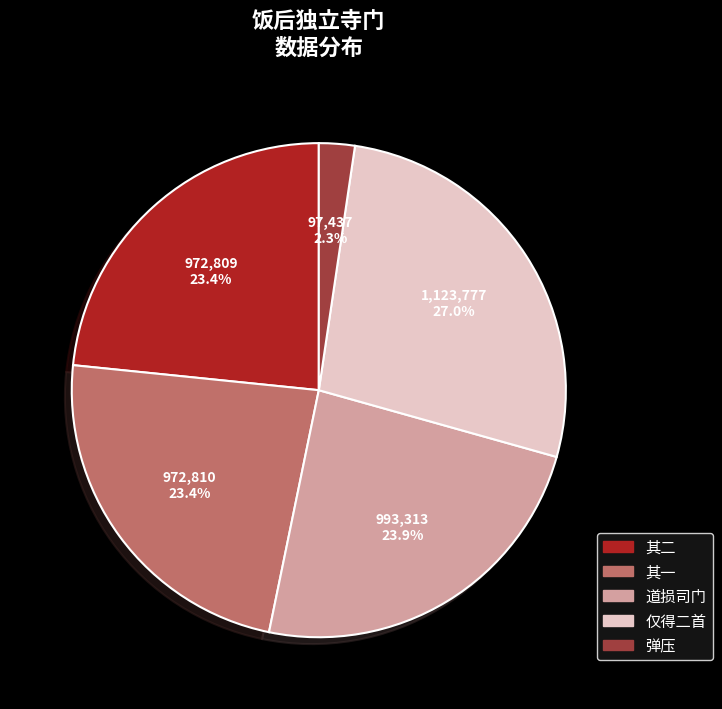

Is there any slice that represents more than half of the pie?

No